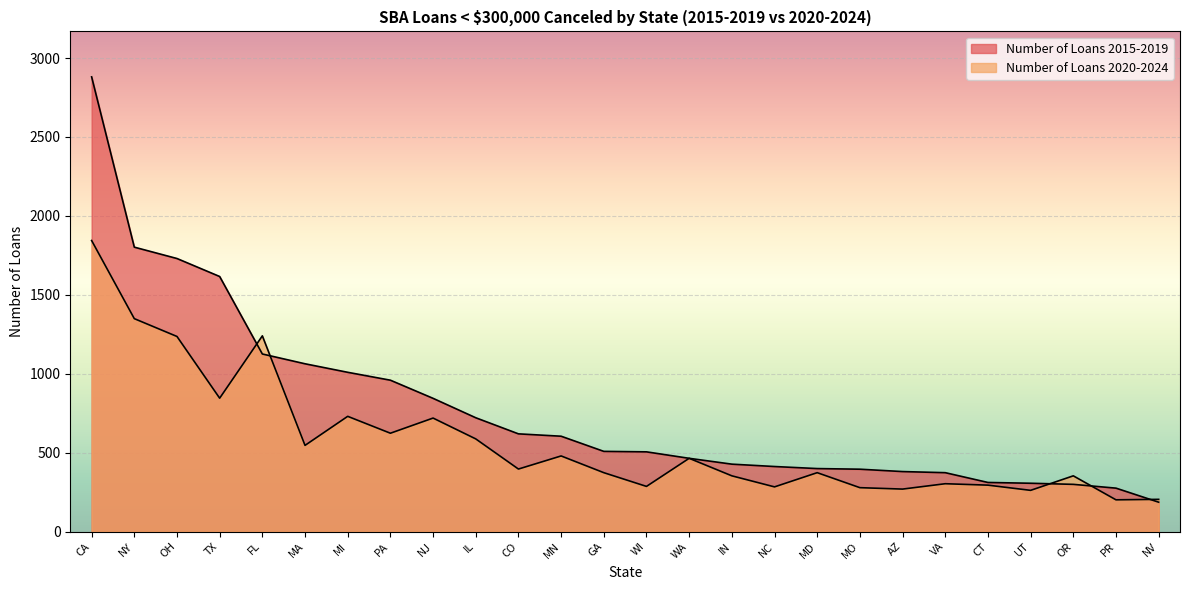

At which category does Number of Loans 2020-2024 reach its first local peak?

FL